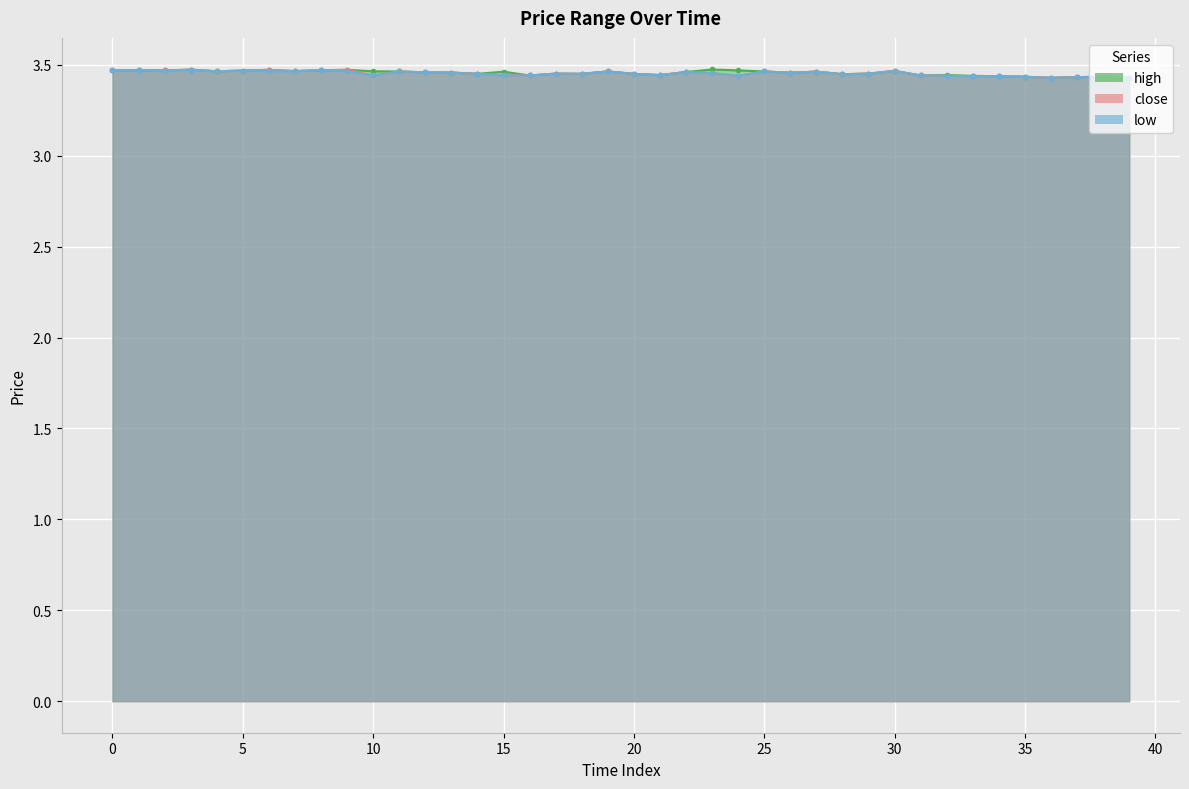

Reading left to right, transcribe all the data shown in this chart.

close: 0=3.5	1=3.5	2=3.5	3=3.5	4=3.5	5=3.5	6=3.5	7=3.5	8=3.5	9=3.5	10=3.4	11=3.5	12=3.5	13=3.5	14=3.5	15=3.4	16=3.4	17=3.5	18=3.5	19=3.5	20=3.5	21=3.4	22=3.5	23=3.5	24=3.4	25=3.5	26=3.5	27=3.5	28=3.4	29=3.5	30=3.5	31=3.4	32=3.4	33=3.4	34=3.4	35=3.4	36=3.4	37=3.4	38=3.4	39=3.4
high: 0=3.5	1=3.5	2=3.5	3=3.5	4=3.5	5=3.5	6=3.5	7=3.5	8=3.5	9=3.5	10=3.5	11=3.5	12=3.5	13=3.5	14=3.5	15=3.5	16=3.4	17=3.5	18=3.5	19=3.5	20=3.5	21=3.4	22=3.5	23=3.5	24=3.5	25=3.5	26=3.5	27=3.5	28=3.4	29=3.5	30=3.5	31=3.4	32=3.4	33=3.4	34=3.4	35=3.4	36=3.4	37=3.4	38=3.4	39=3.4
low: 0=3.5	1=3.5	2=3.5	3=3.5	4=3.5	5=3.5	6=3.5	7=3.5	8=3.5	9=3.5	10=3.4	11=3.5	12=3.5	13=3.5	14=3.5	15=3.4	16=3.4	17=3.5	18=3.5	19=3.5	20=3.5	21=3.4	22=3.5	23=3.5	24=3.4	25=3.5	26=3.5	27=3.5	28=3.4	29=3.5	30=3.5	31=3.4	32=3.4	33=3.4	34=3.4	35=3.4	36=3.4	37=3.4	38=3.4	39=3.4